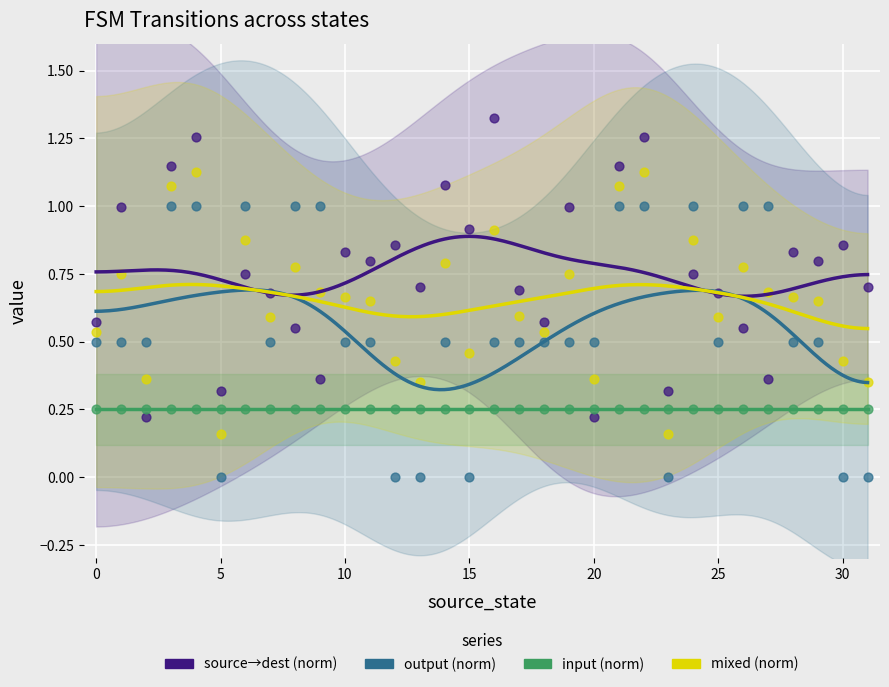

Which series contains the lowest Y value?

output (norm)